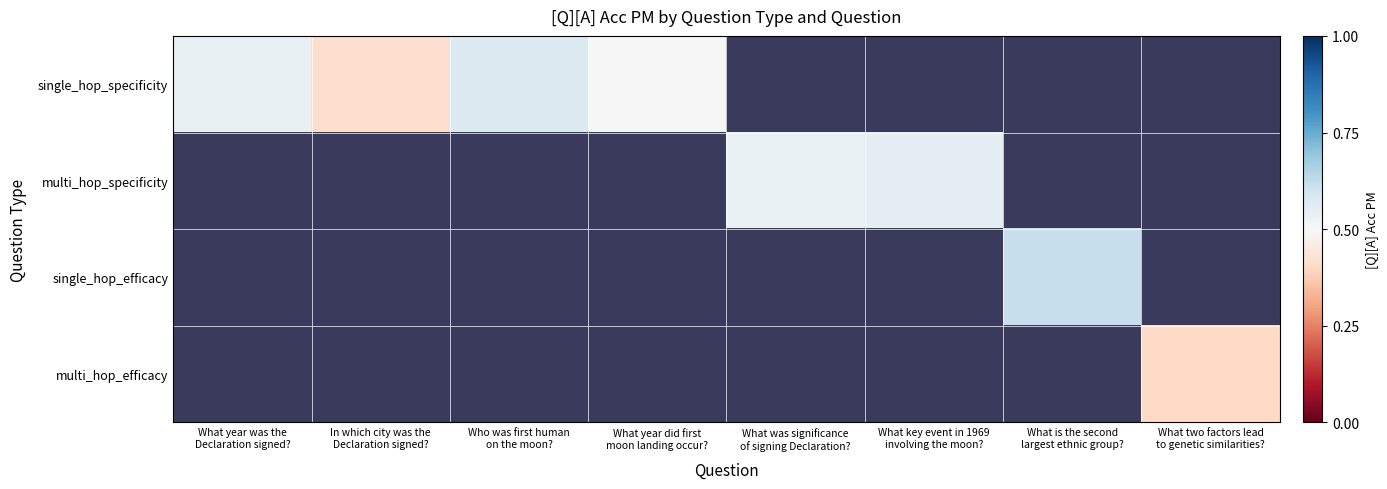

Which has a higher value, What year was the
Declaration signed? or What was significance
of signing Declaration??

What was significance
of signing Declaration?